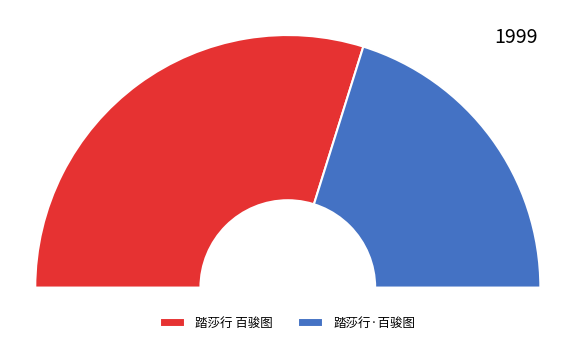

How many segments does this pie chart have?

2